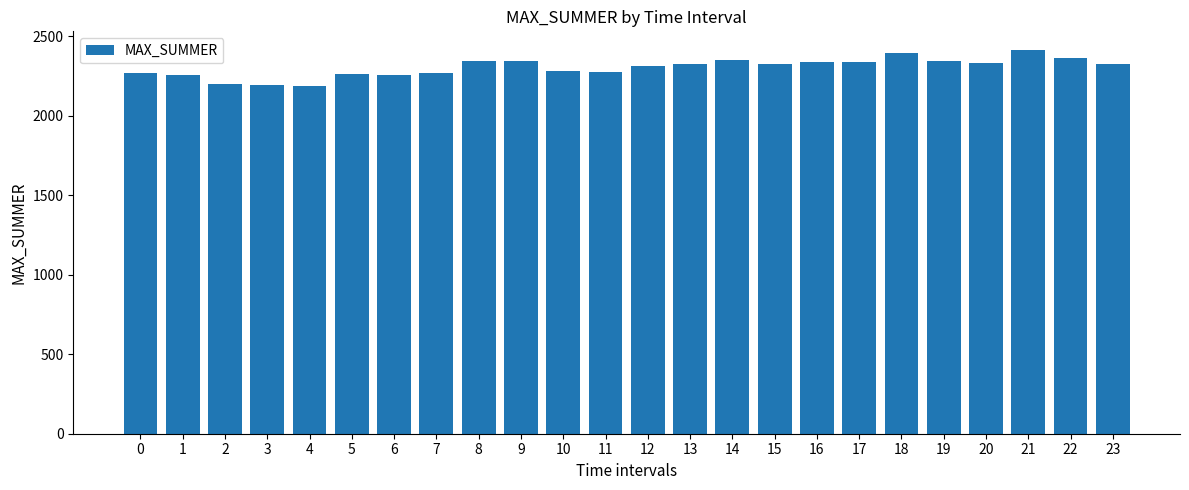

What is the value of the 9th bar from the left?

2345